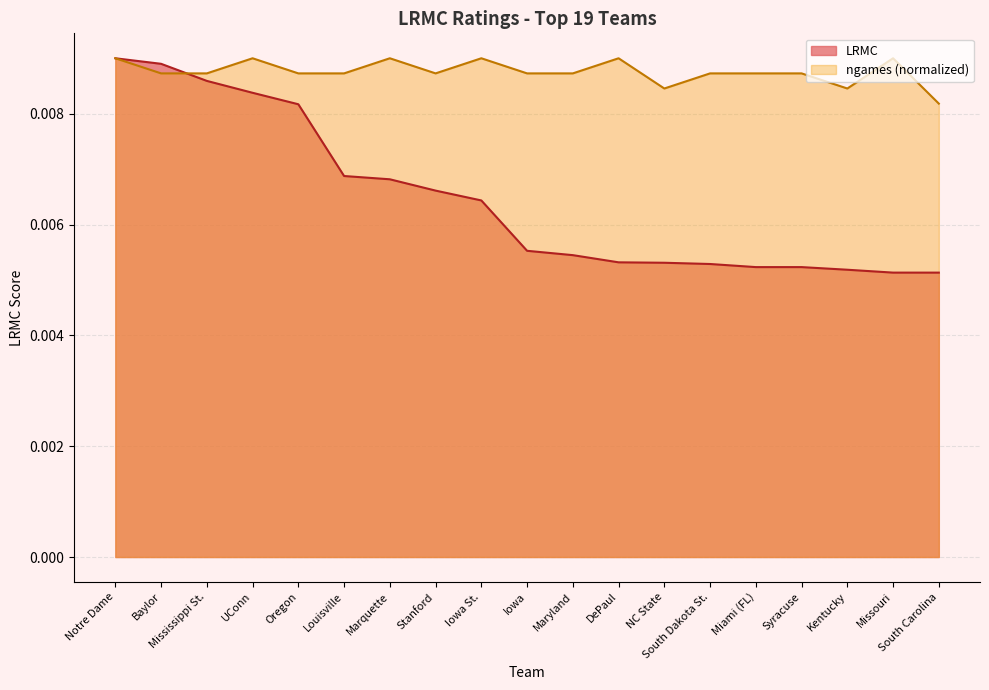

Rank the categories by ngames_norm value from lowest to highest.

South Carolina, NC State, Kentucky, Baylor, Mississippi St., Oregon, Louisville, Stanford, Iowa, Maryland, South Dakota St., Miami (FL), Syracuse, Notre Dame, UConn, Marquette, Iowa St., DePaul, Missouri